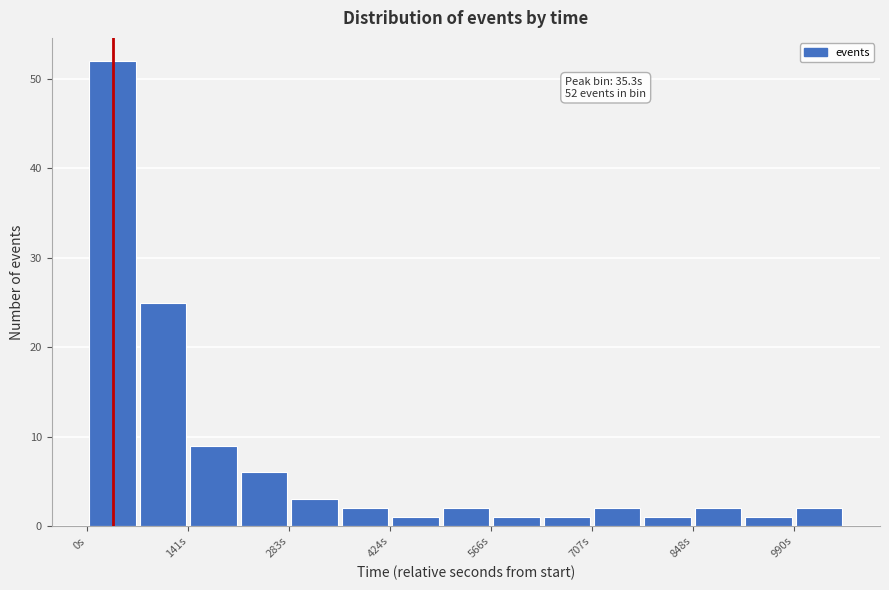

Read against the x-axis, roughly where is the centre of the tallest bar?

40